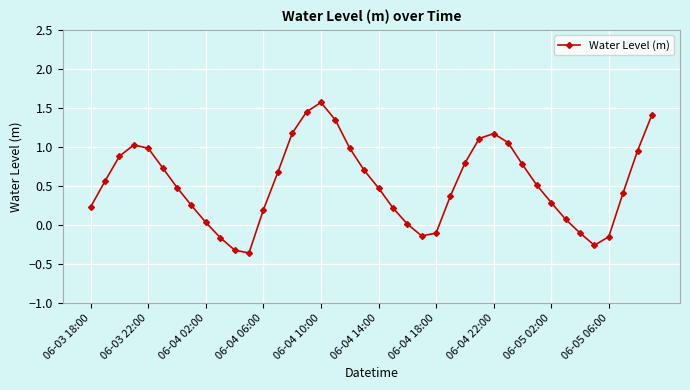

What is the difference between the second highest and second lowest values?

1.8